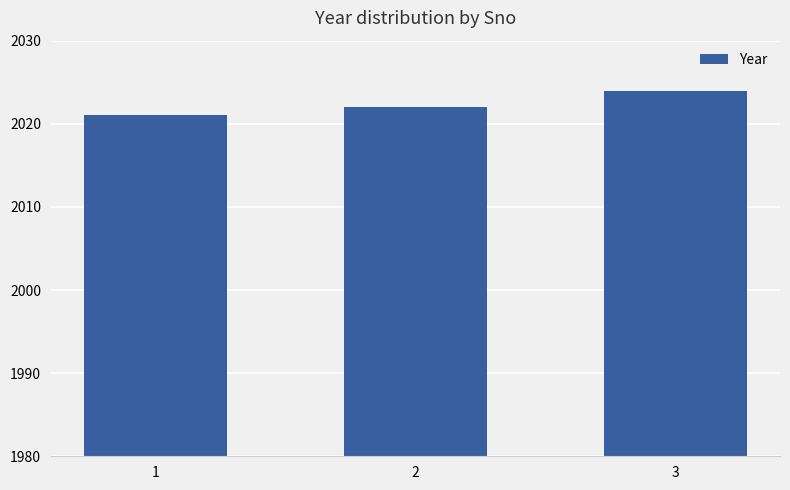

What is the value of the 3rd bar from the left?

2024